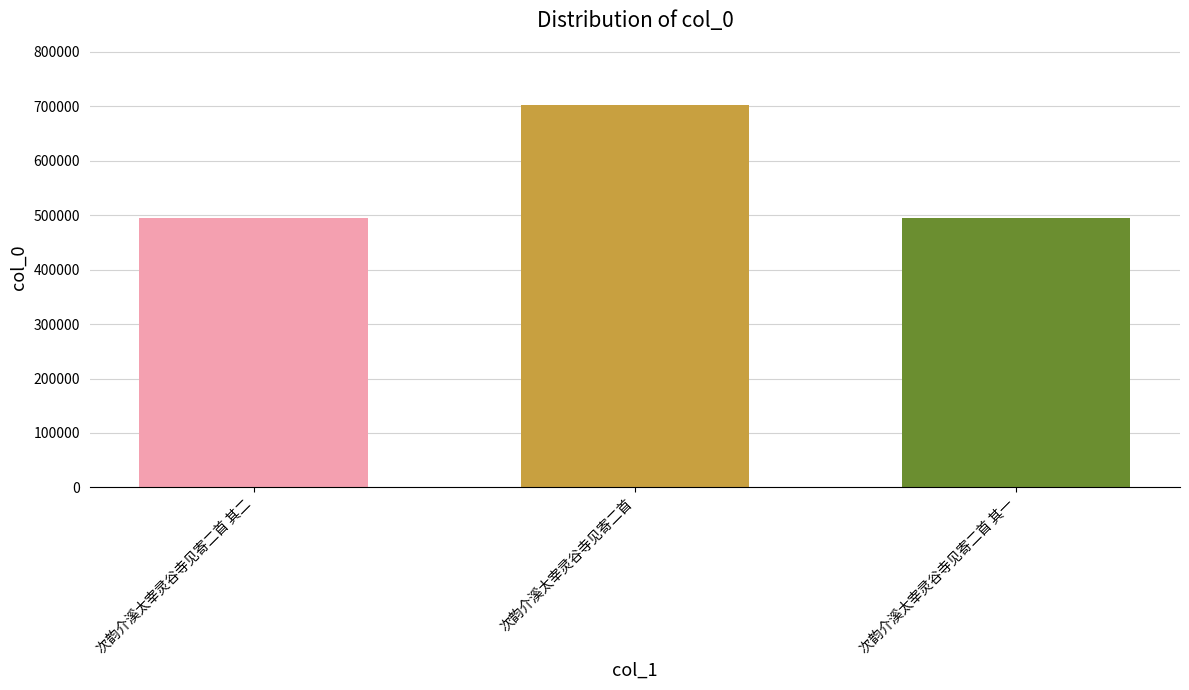

Which category has the highest value across all series?

次韵介溪太宰灵谷寺见寄二首